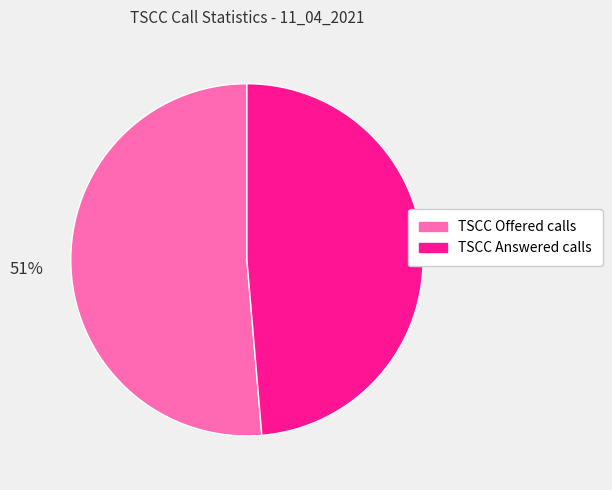

To the nearest percent, what percentage of the pie is TSCC Offered calls?

51%